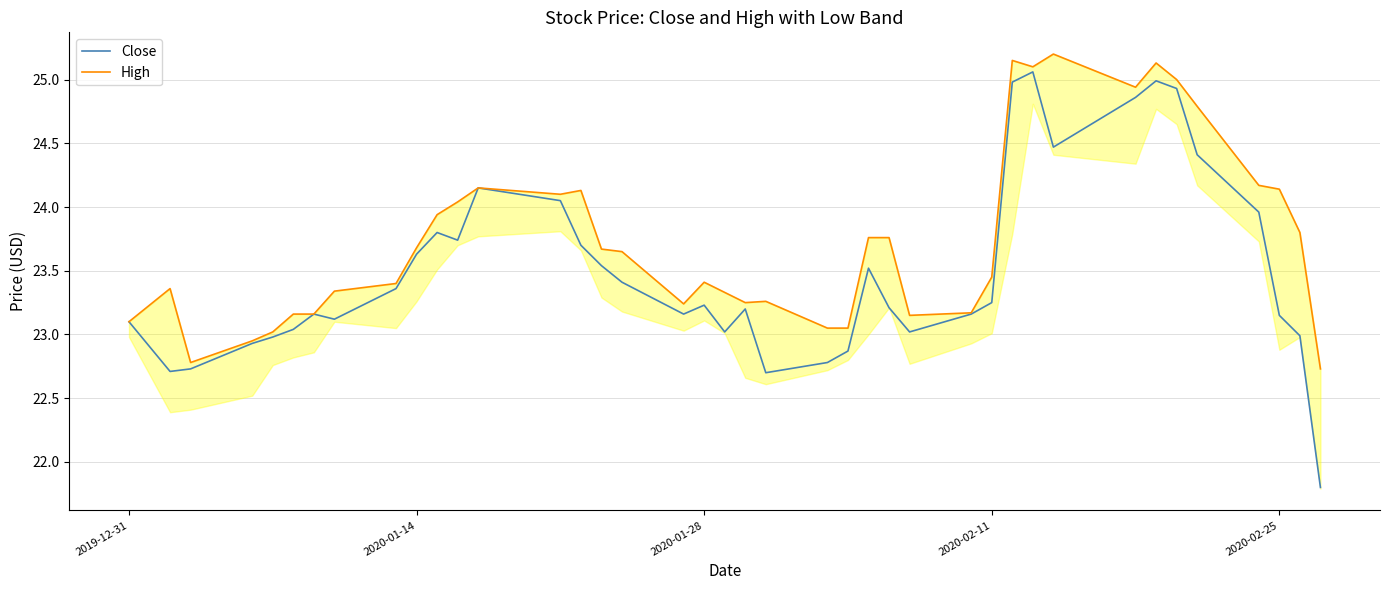

True or false: High and Close cross at least once.

False